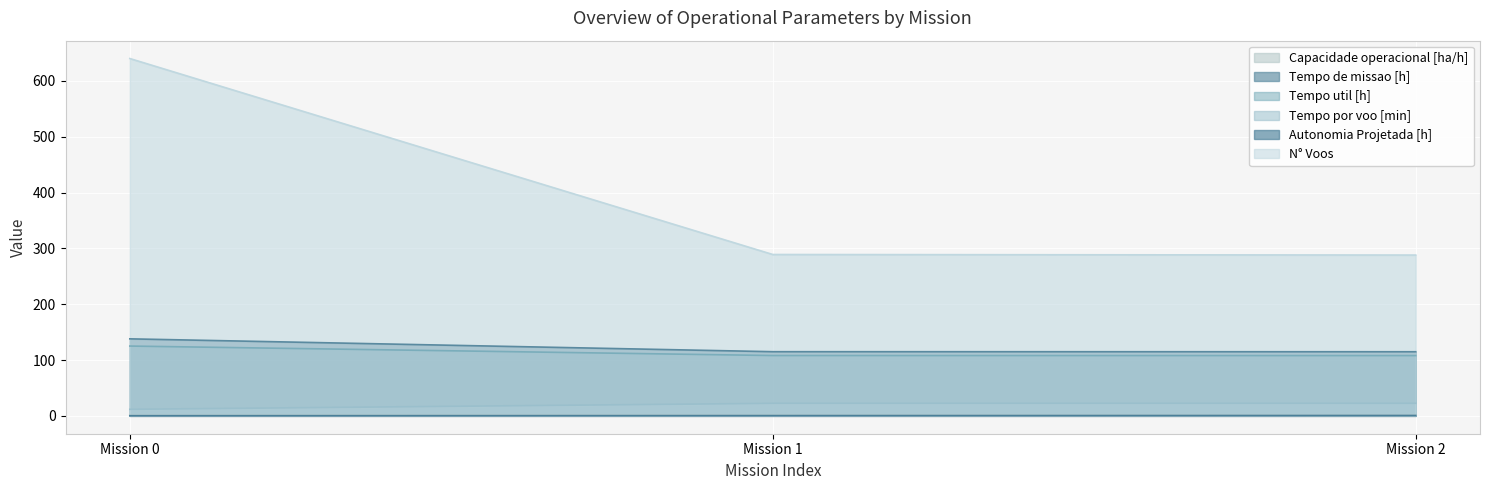

Which series changed the most between Mission 0 and Mission 1?

N° Voos